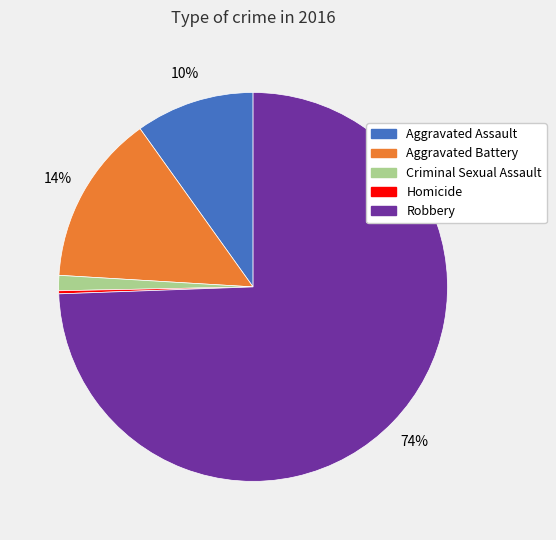

To the nearest percent, what is the difference between the Aggravated Assault and Aggravated Battery slice percentages?

4%